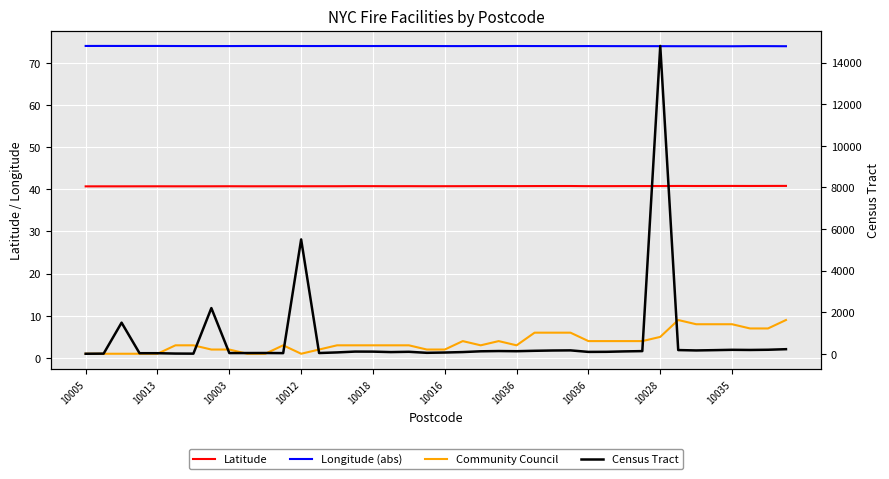

Is it true that Community Council equals 1.3 at 10003?

False